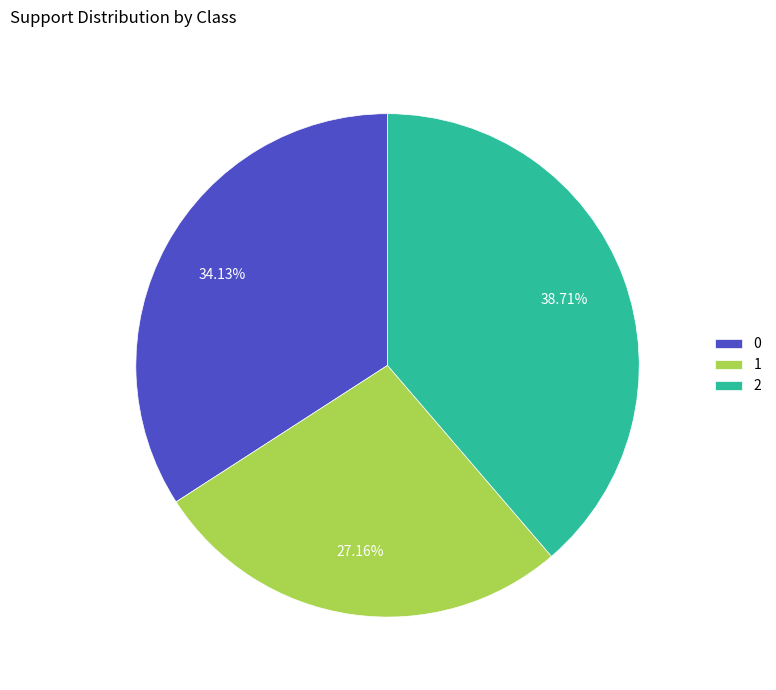

How many slices are in this pie chart?

3